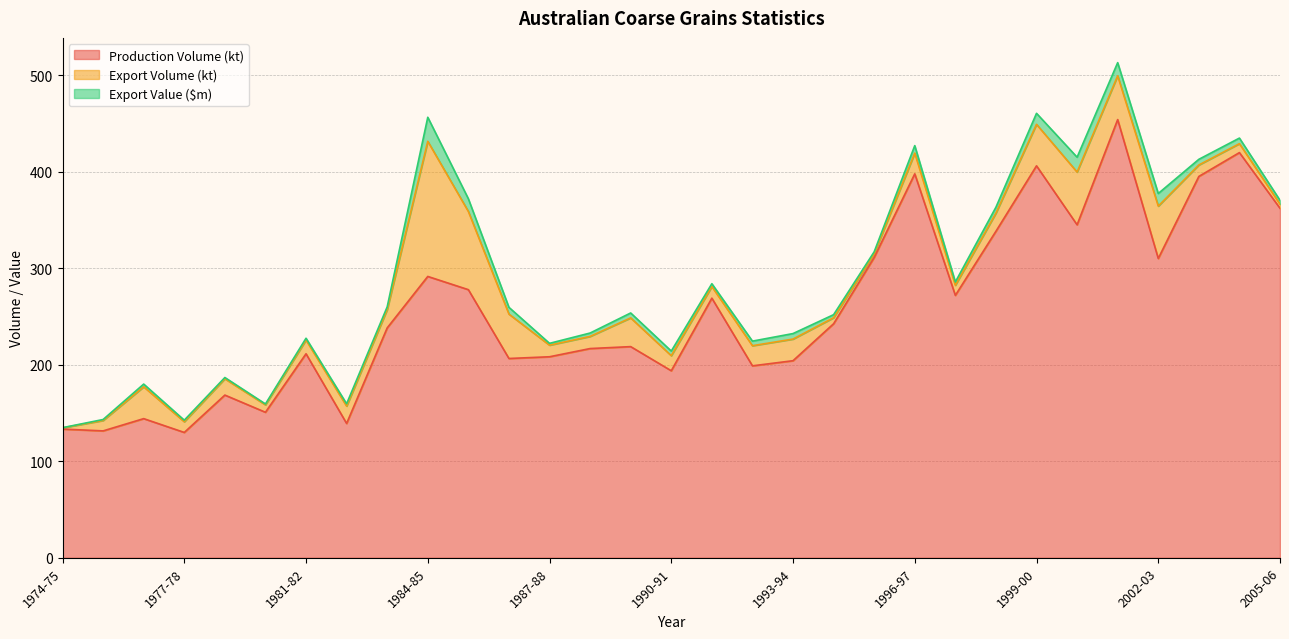

In Export Volume (kt), how many points are lower than both neighbors (excluding endpoints)?

7